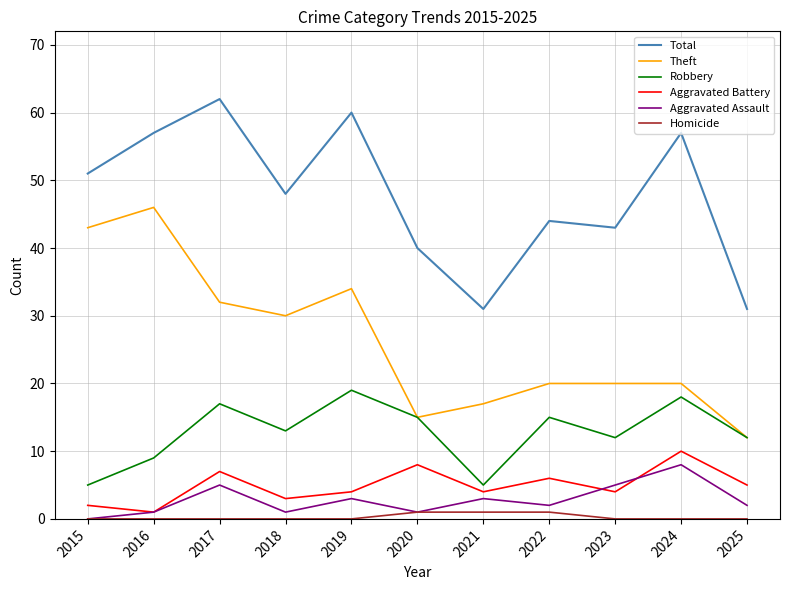

Is the value of Theft at 2018 greater than the value of Homicide at 2025?

Yes